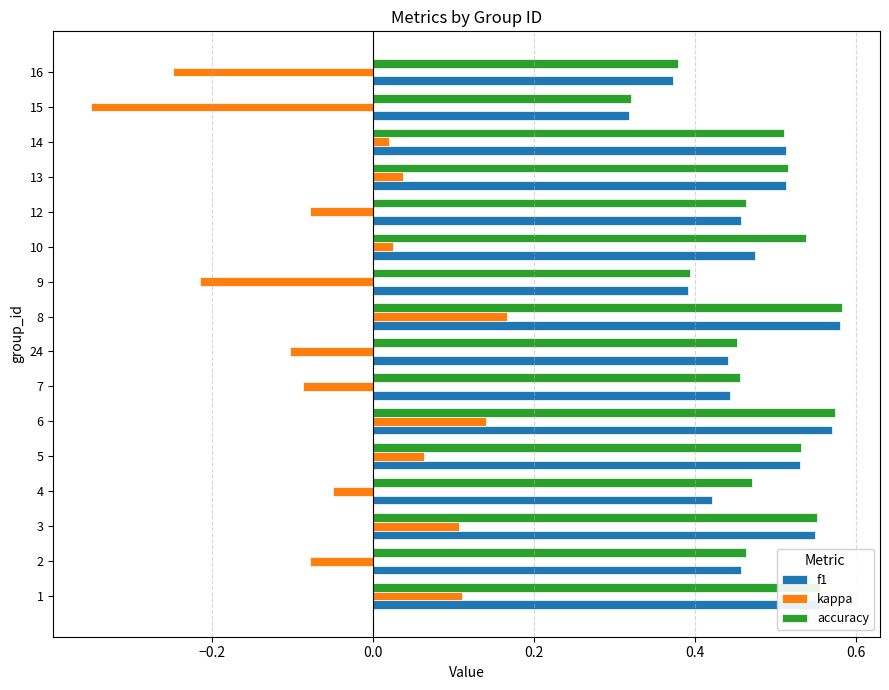

True or false: accuracy has a value of 0.2 at 9.

False